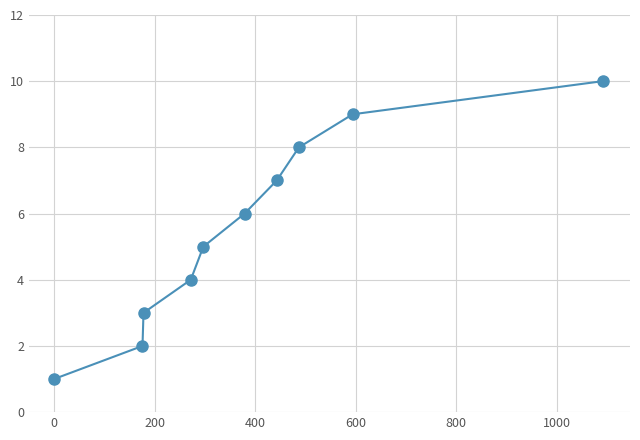

What is the maximum value shown in the chart?

10